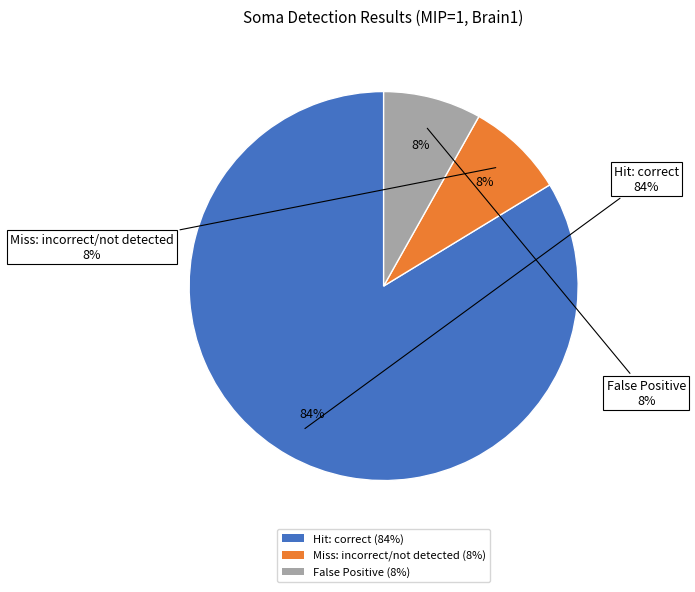

Count the number of slices in the pie.

3